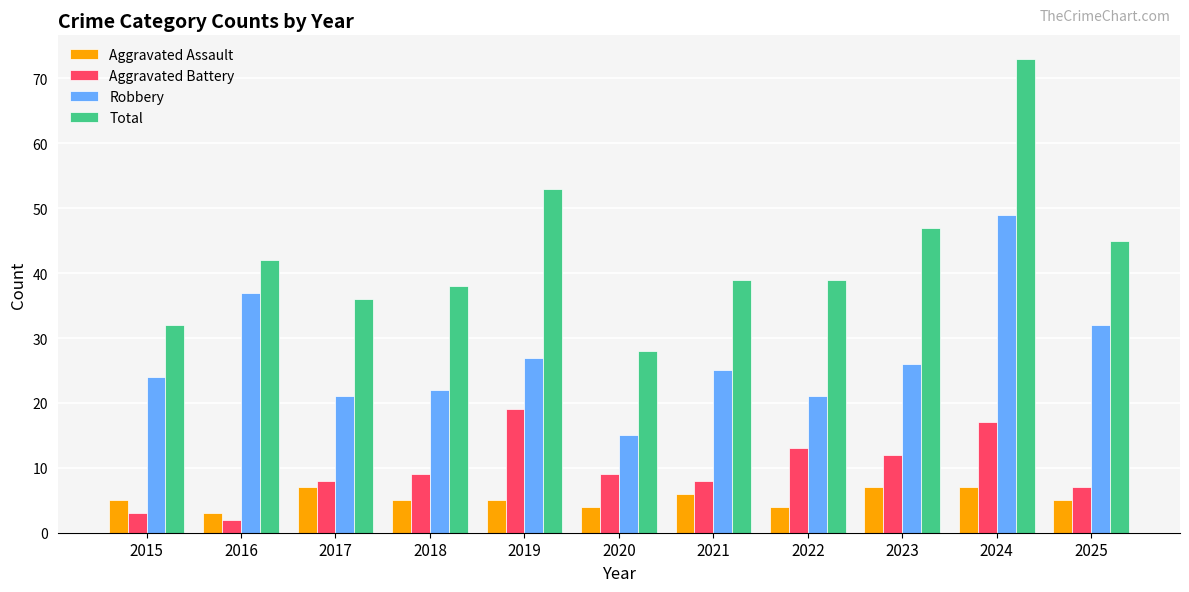

What is the difference between the maximum and second lowest values in the Aggravated Assault series?

3